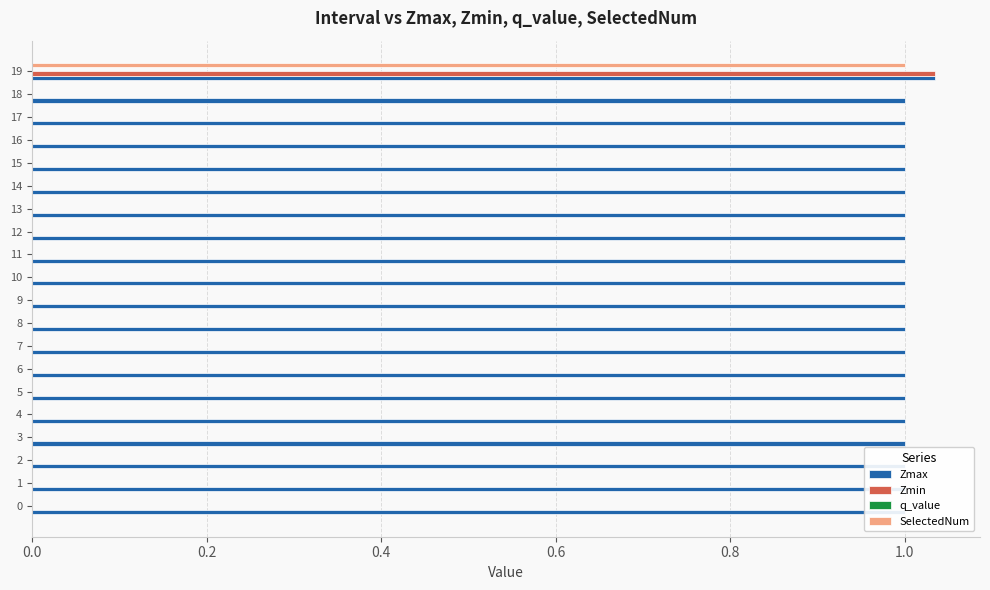

True or false: SelectedNum has a value of 0.5 at 4.

False